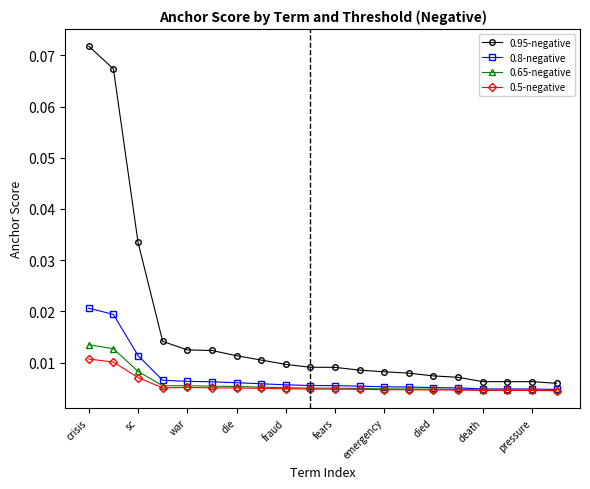

Which series has the widest spread of values?

0.95-negative